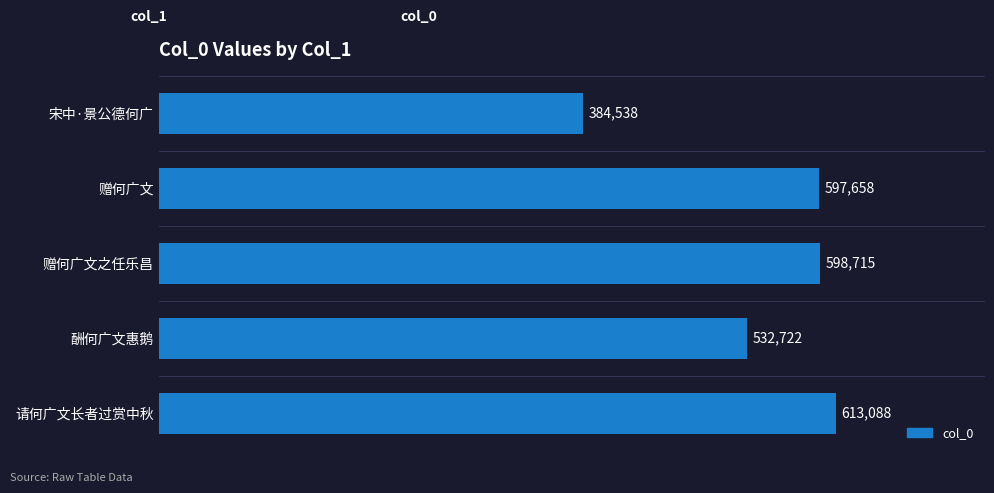

Does the chart contain stacked bars?

No